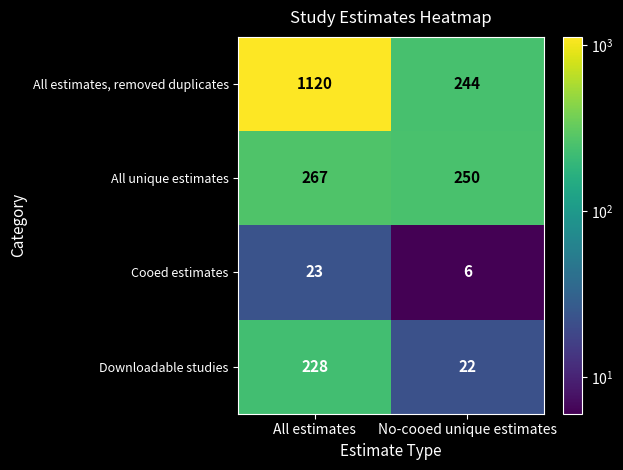

What is the total value across all series at No-cooed unique estimates?

522